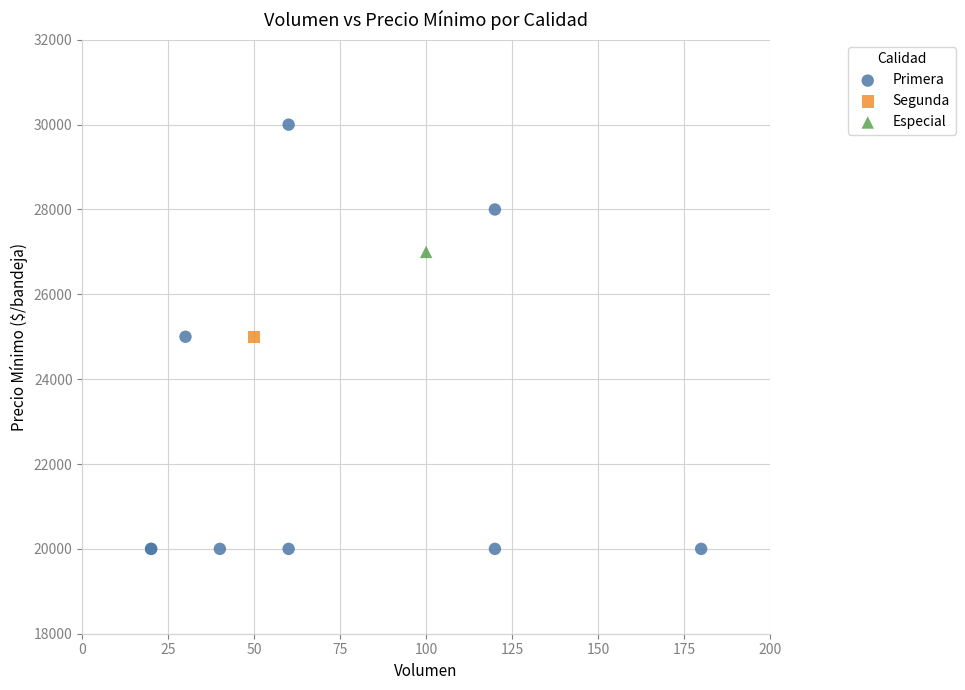

What are all the series names shown in the legend?

Primera, Segunda, Especial